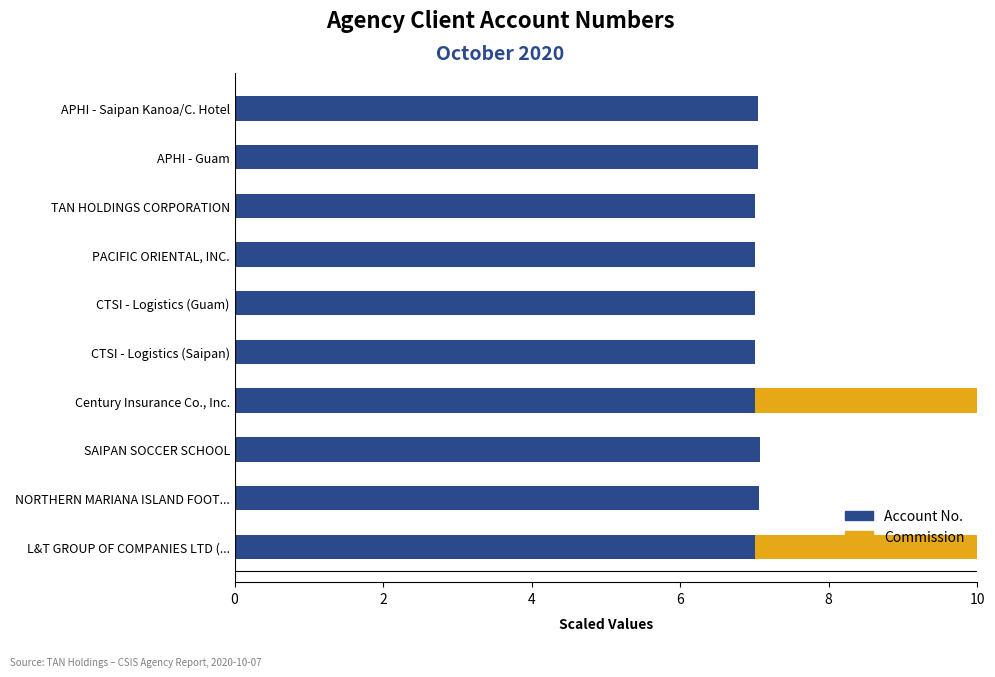

Which series changed the most between SAIPAN SOCCER SCHOOL and TAN HOLDINGS CORPORATION?

Account No.